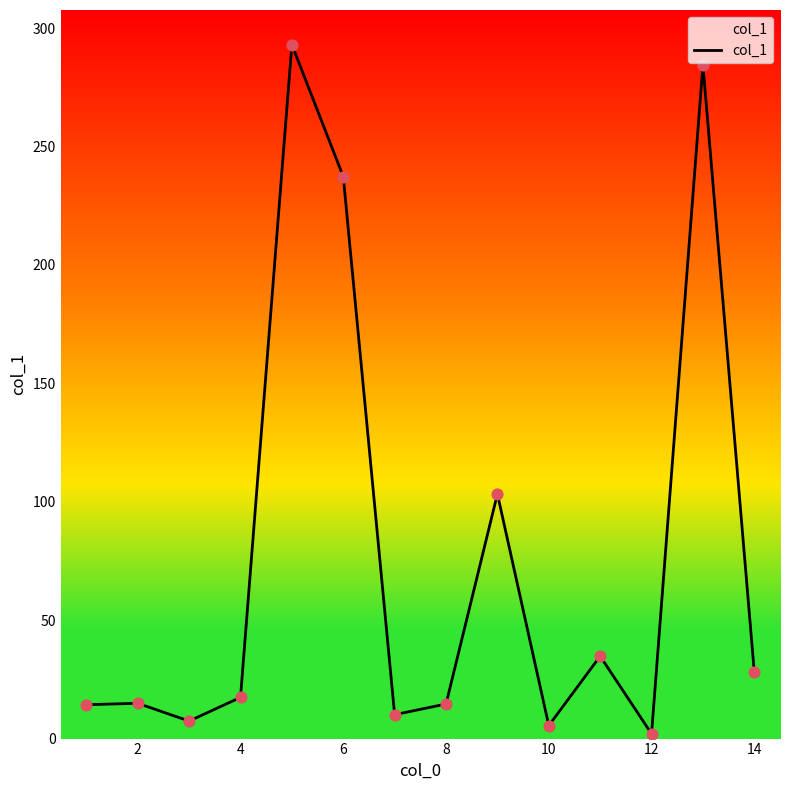

What is the maximum value shown in the chart?

293.0